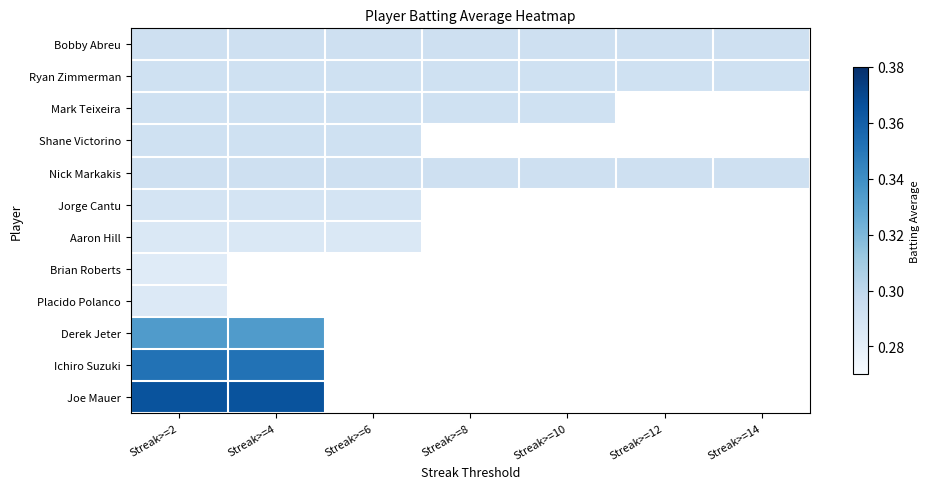

What is the smallest value displayed?

0.3